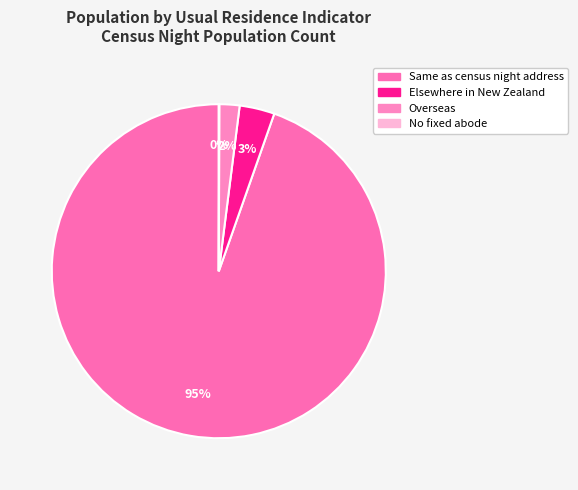

What is the change in value from Elsewhere in New Zealand to No fixed abode?

-160182